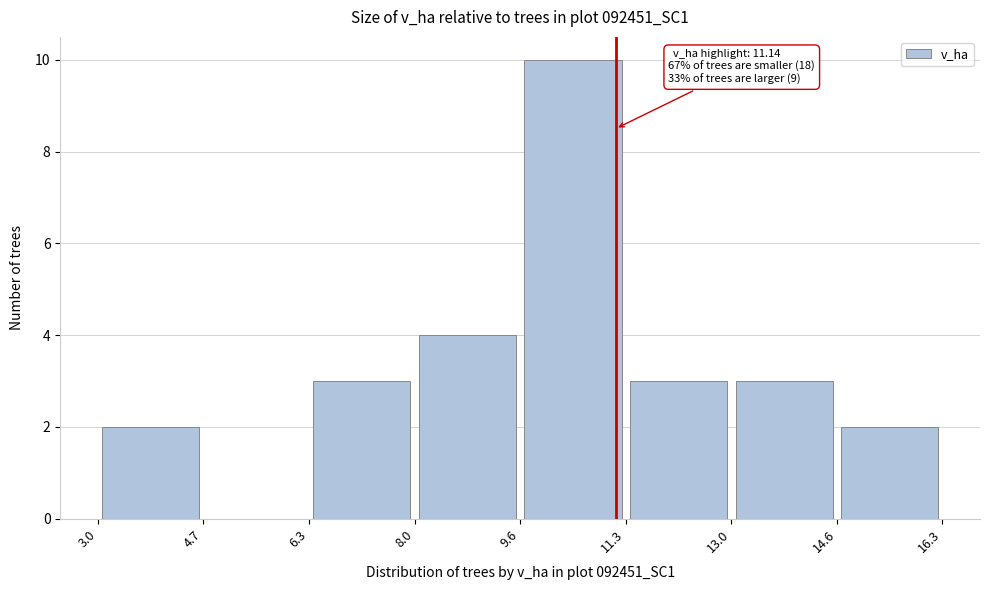

Over which range of the x-axis is the bar tallest?

9.6 to 11.3